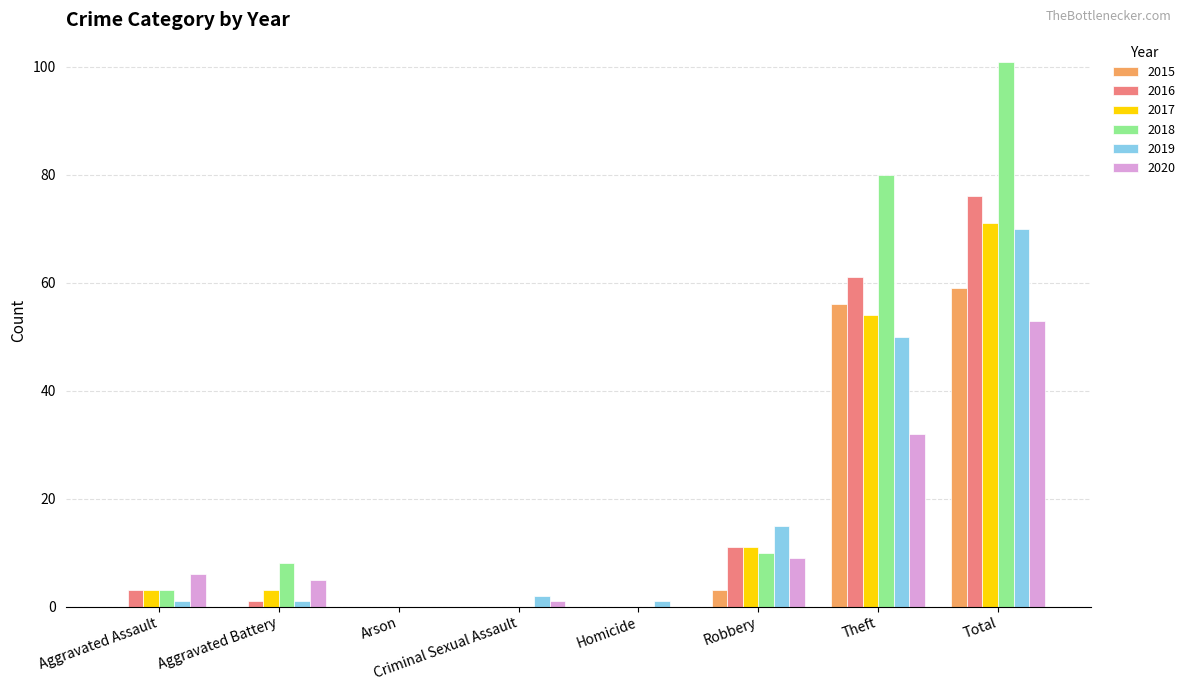

What is the maximum value shown in the chart?

101